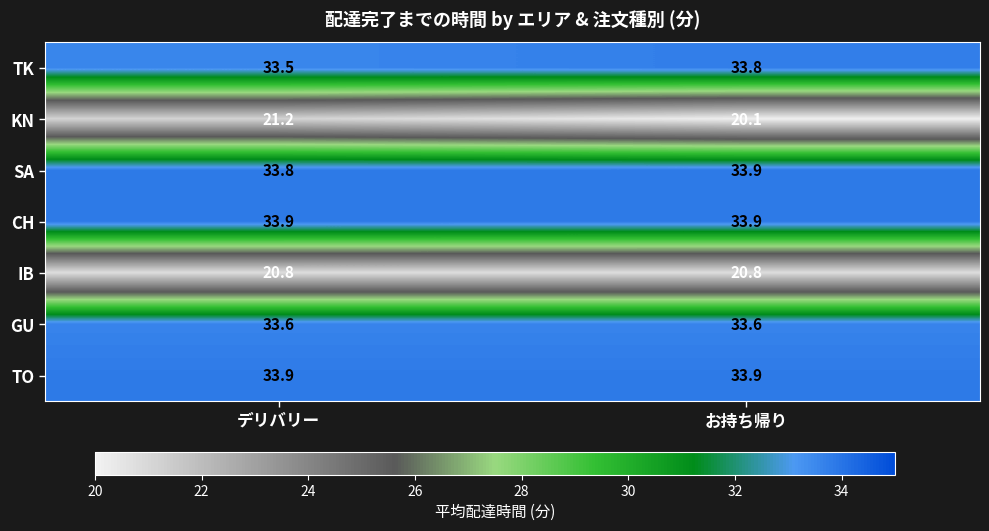

What value does the SA series have at デリバリー?

33.8